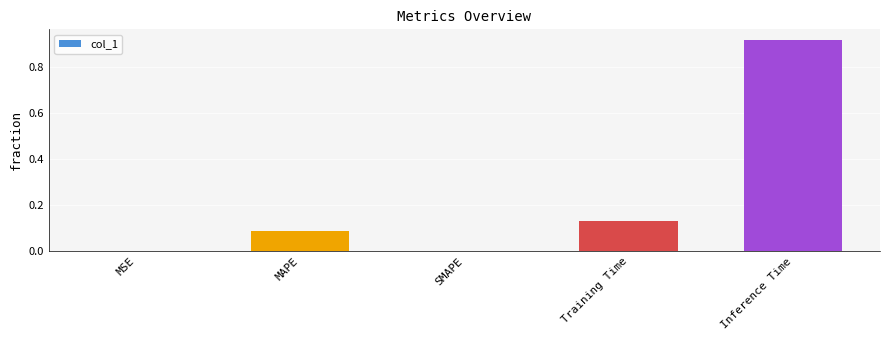

How many data points does each series have?

5